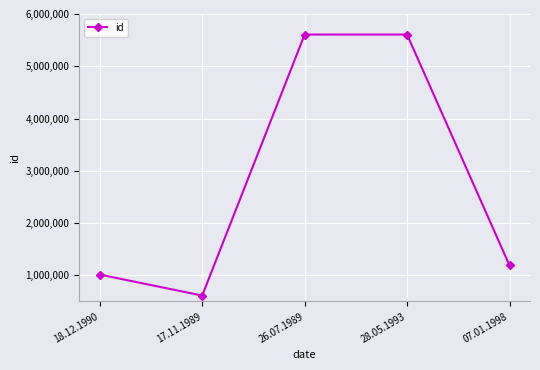

Does the chart have visible grid lines?

Yes